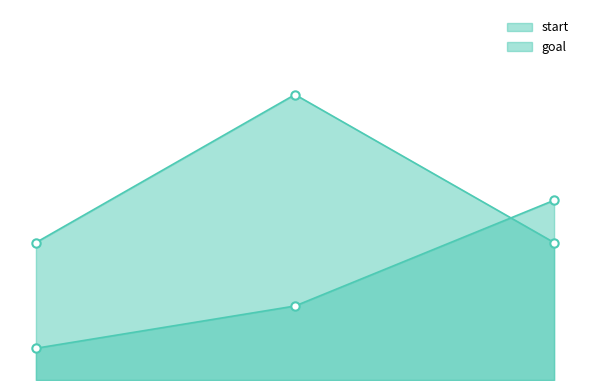

Is it true that start equals 9 at 1?

False